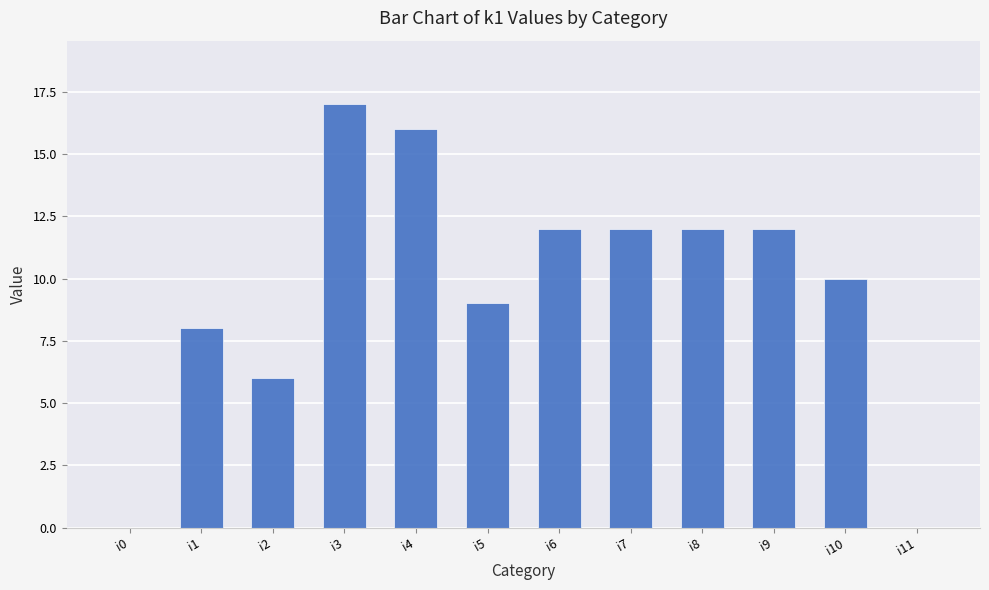

Is it true that the value at i4 is 16?

True